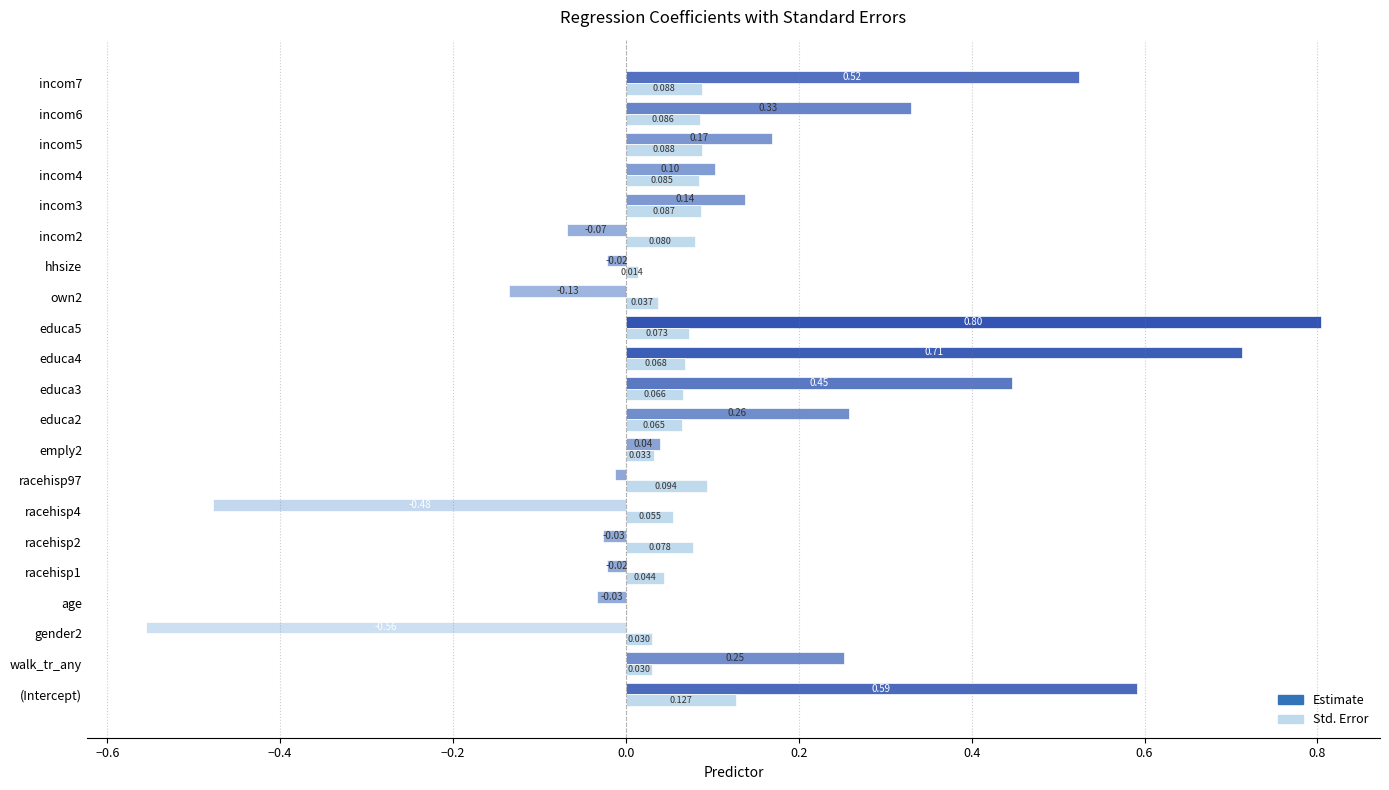

What is the greatest value displayed?

0.8